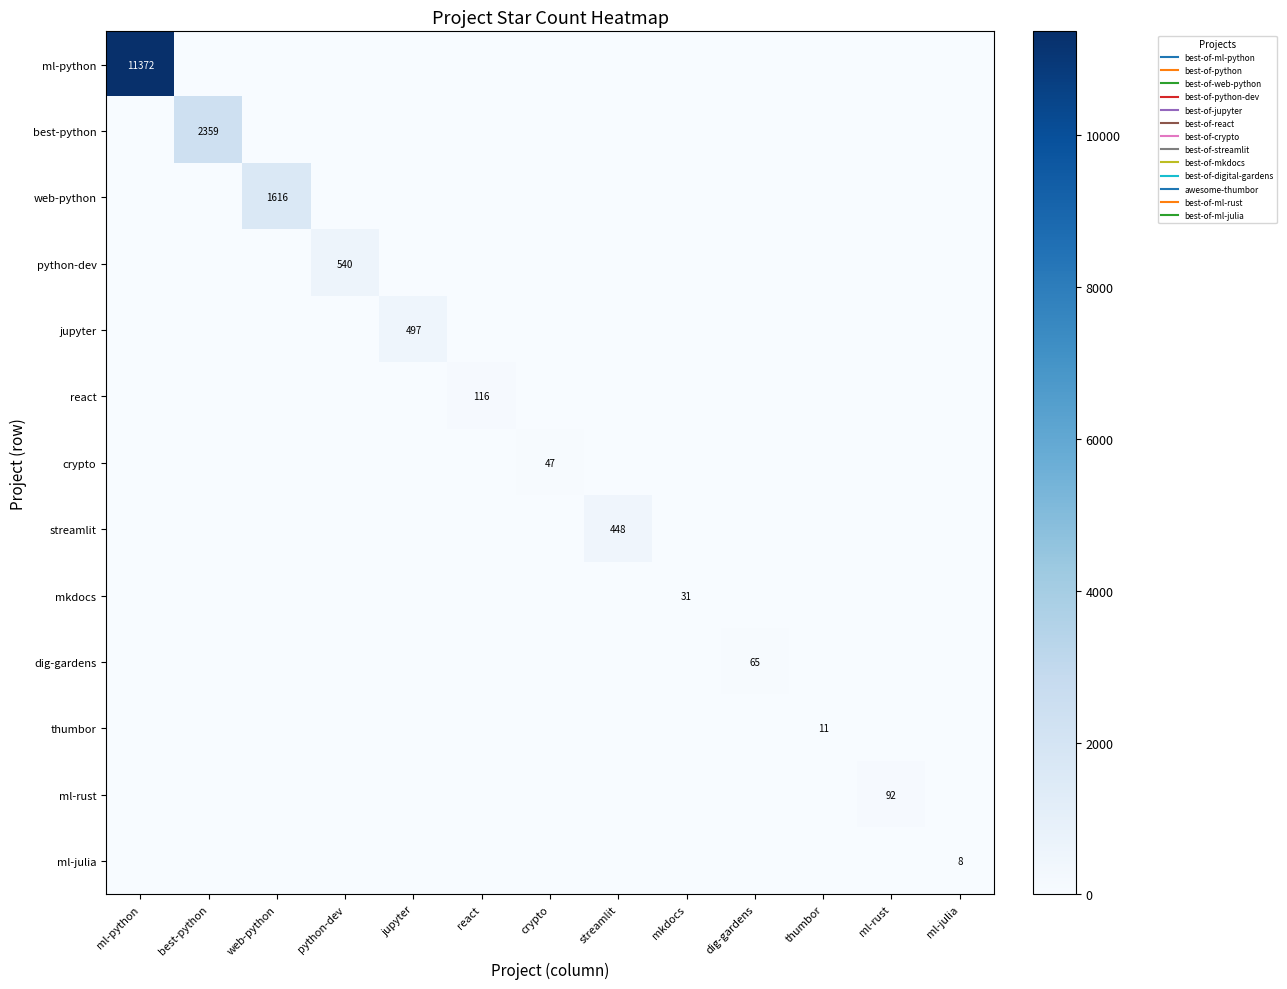

At crypto, list the series in order from smallest to largest.

ml-python, best-python, web-python, python-dev, jupyter, react, streamlit, mkdocs, dig-gardens, thumbor, ml-rust, ml-julia, crypto